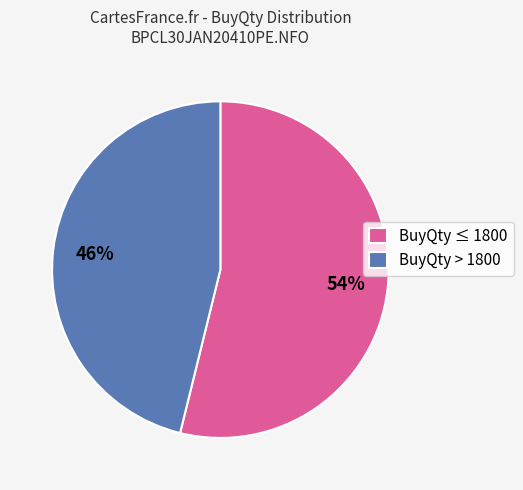

How many segments does this pie chart have?

2